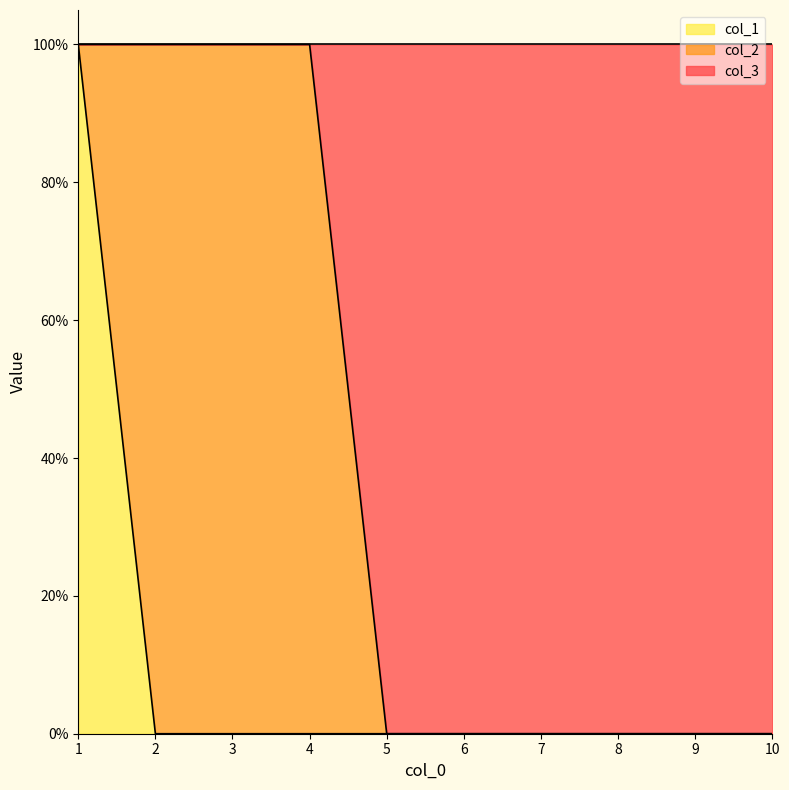

At which label does col_1 reach its minimum?

2